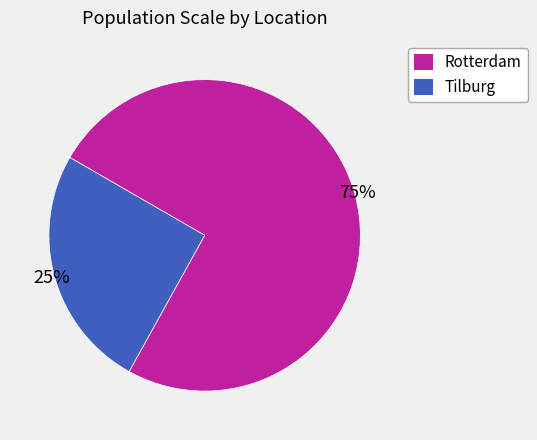

What is the majority slice?

Rotterdam